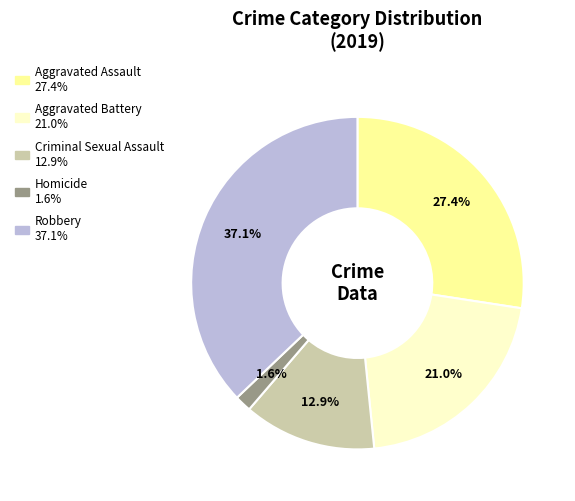

Does any single category account for the majority?

No